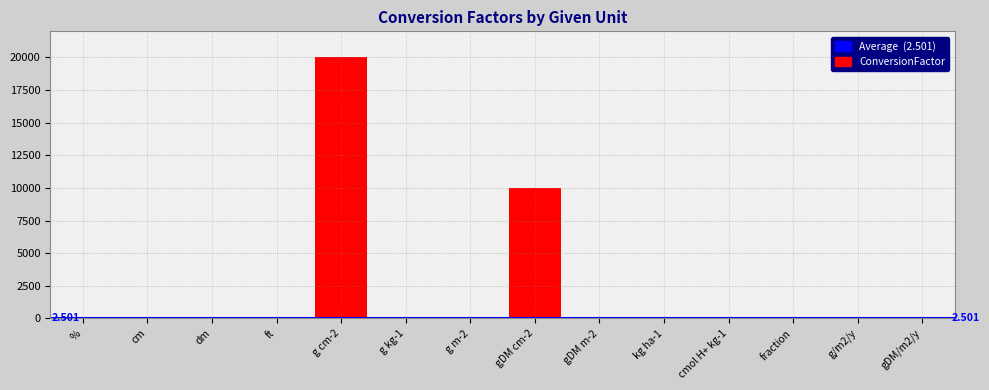

What is the maximum value shown in the chart?

20000.0